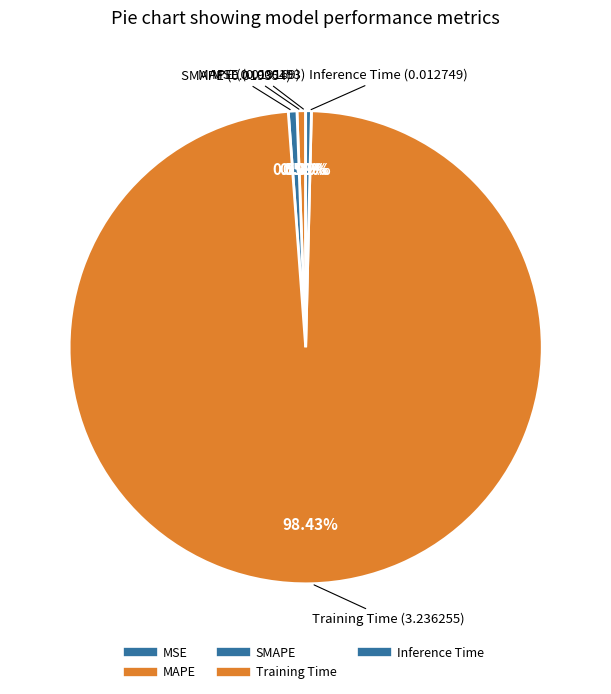

What percentage do MAPE and MSE together represent?

0.6%